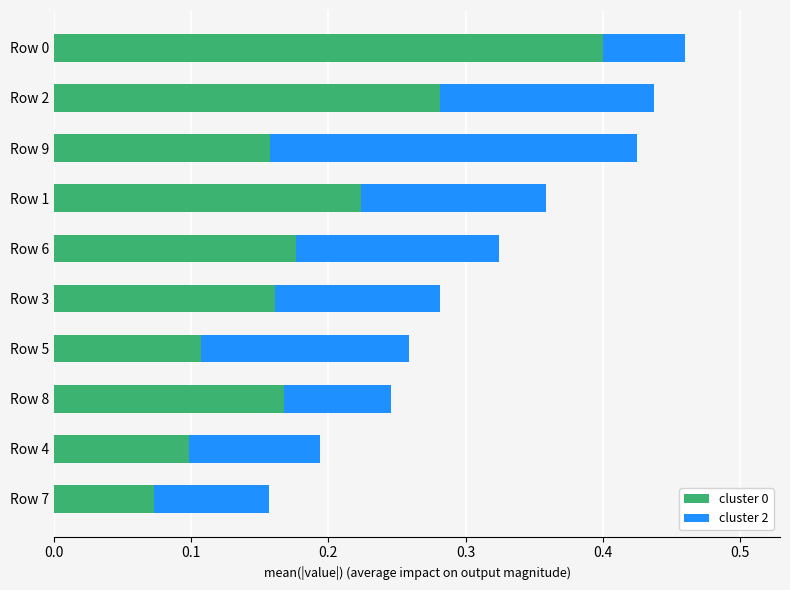

At which label does cluster 0 reach its minimum?

Row 7